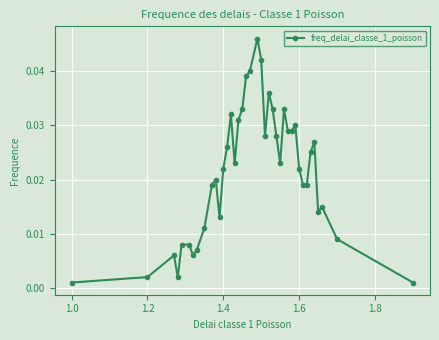

What is the sum of all values?

0.9